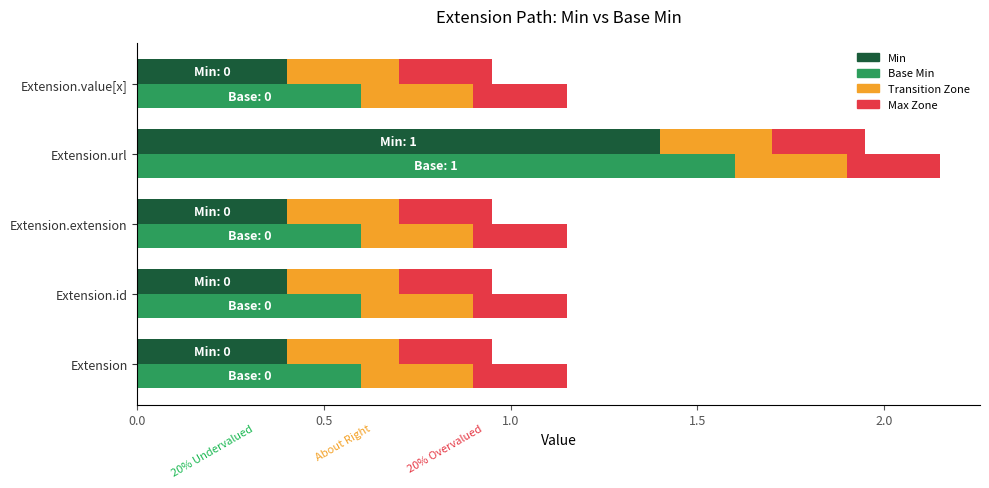

Reading right to left, extract all data points from this chart.

Min: 0.4	1.4	0.4	0.4	0.4
Base Min: 0.6	1.6	0.6	0.6	0.6